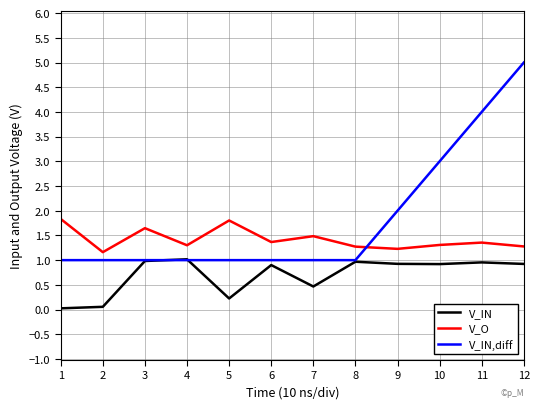

How many interior local peaks does the V_O series have?

4